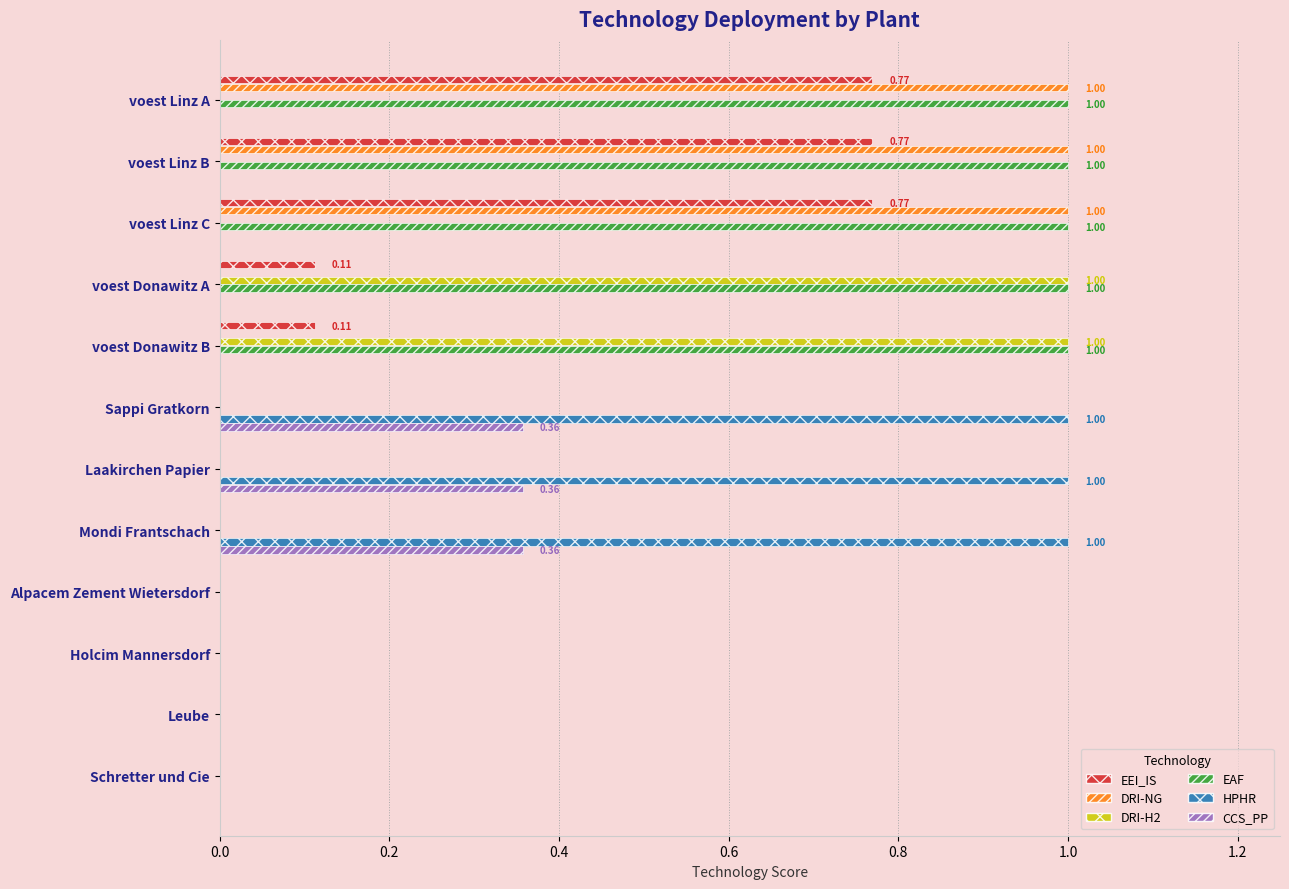

What is the sum of all HPHR values?

3.0